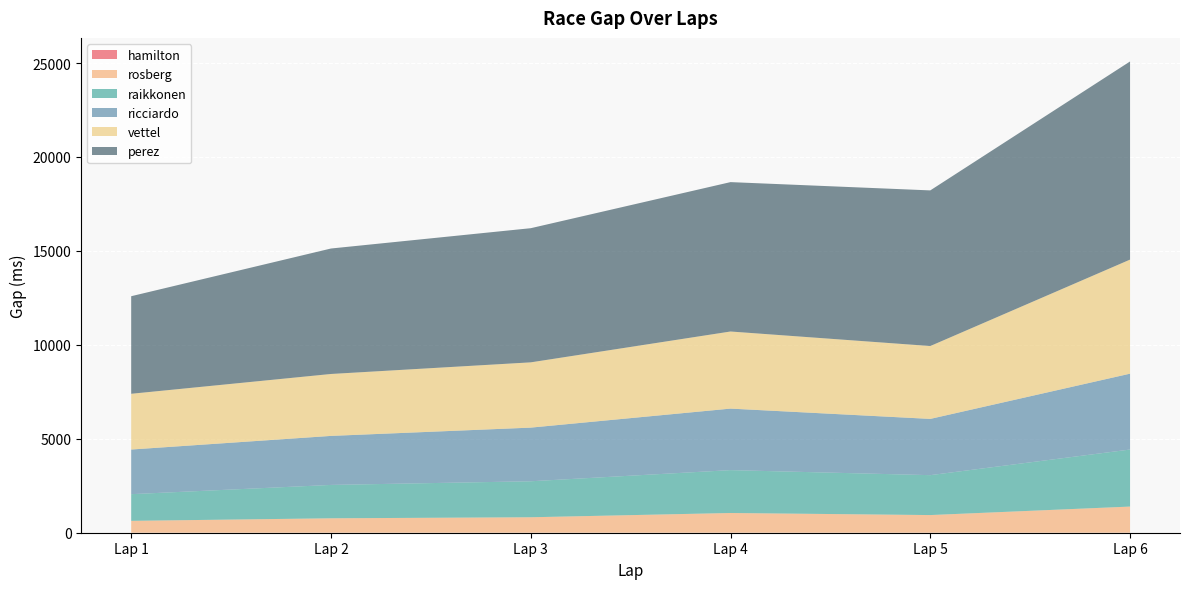

Reading left to right, list all the values displayed in this chart.

hamilton: col_8=0	col_9=0	col_10=0	col_11=0	col_12=0	col_13=0
rosberg: col_8=632	col_9=768	col_10=823	col_11=1050	col_12=940	col_13=1392
raikkonen: col_8=1420	col_9=1776	col_10=1916	col_11=2282	col_12=2124	col_13=3036
ricciardo: col_8=2376	col_9=2609	col_10=2855	col_11=3274	col_12=2994	col_13=4038
vettel: col_8=2967	col_9=3296	col_10=3474	col_11=4104	col_12=3879	col_13=6071
perez: col_8=5193	col_9=6678	col_10=7140	col_11=7951	col_12=8283	col_13=10546